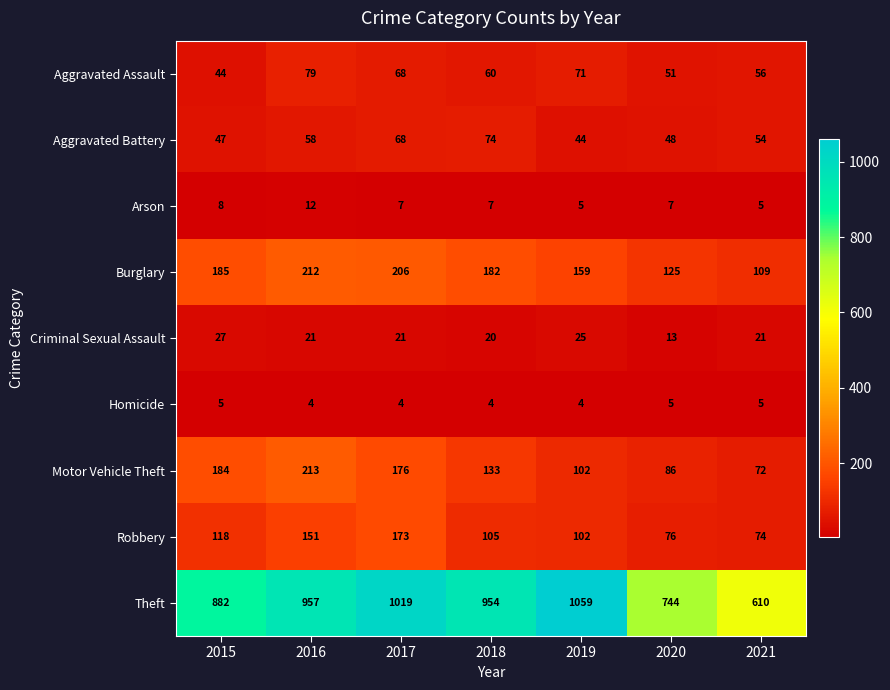

The Criminal Sexual Assault series shows 11 at 2015. True or false?

False